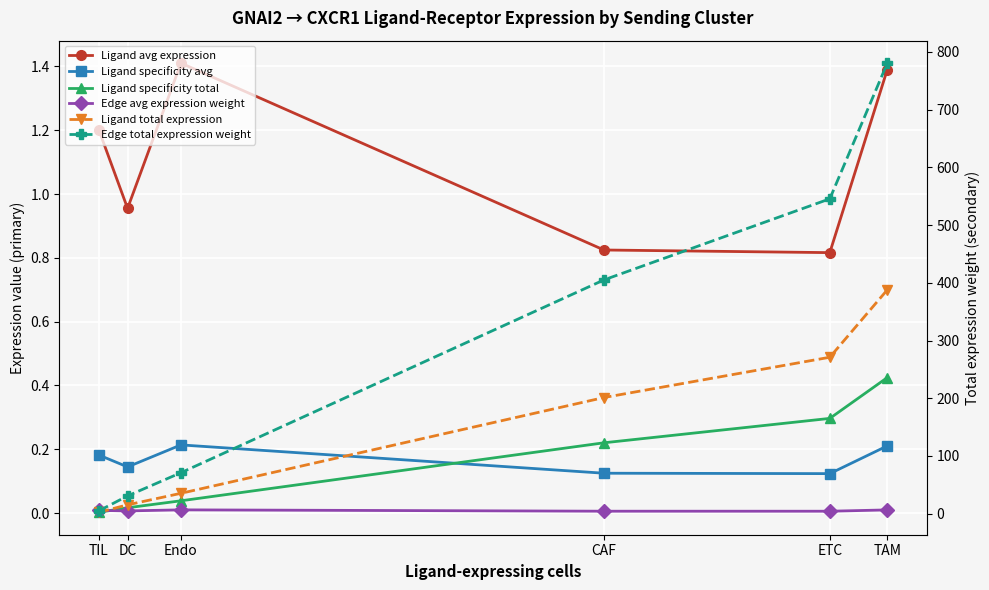

True or false: Ligand avg expression and Ligand total expression intersect in this chart.

False